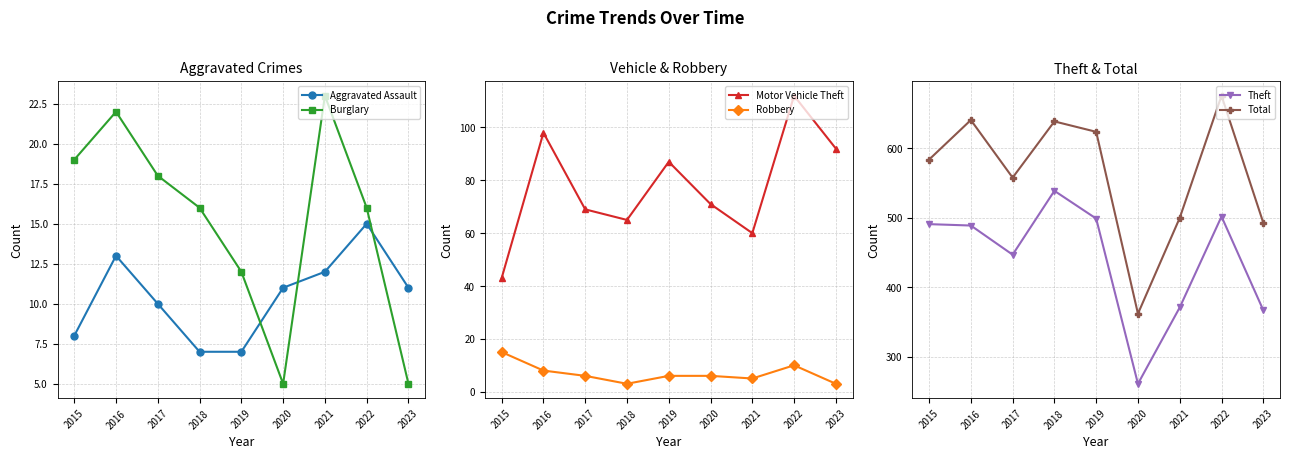

True or false: Total and Robbery intersect in this chart.

False